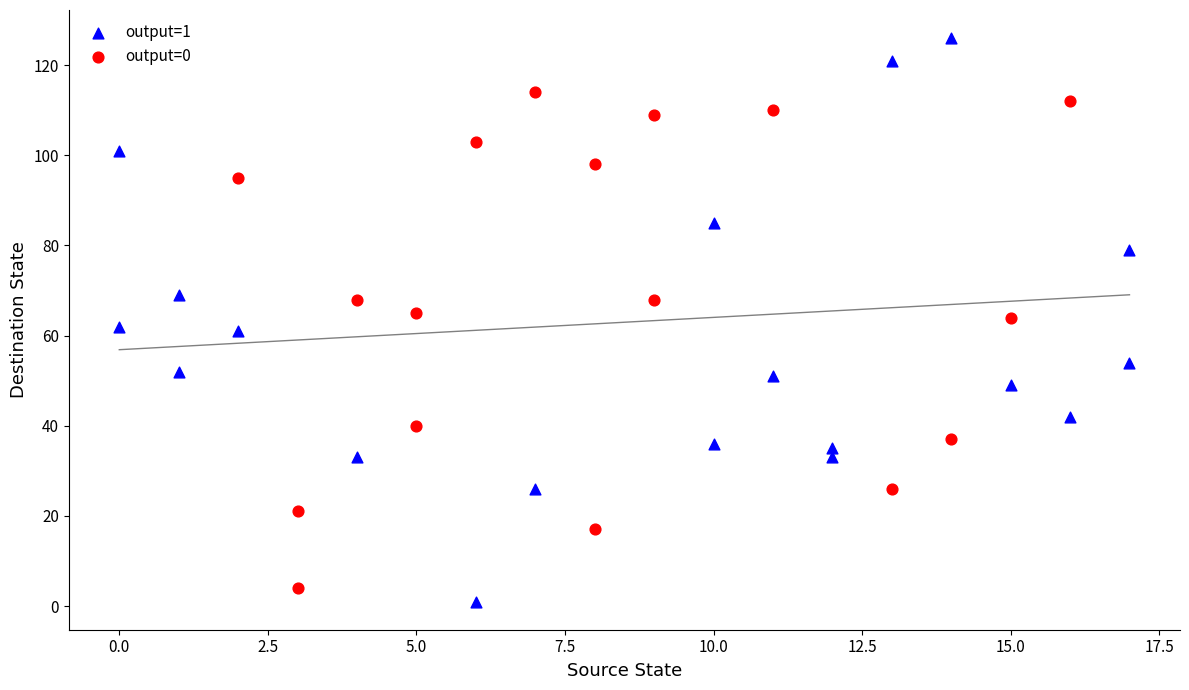

Which series has the widest spread of Y values?

output=1